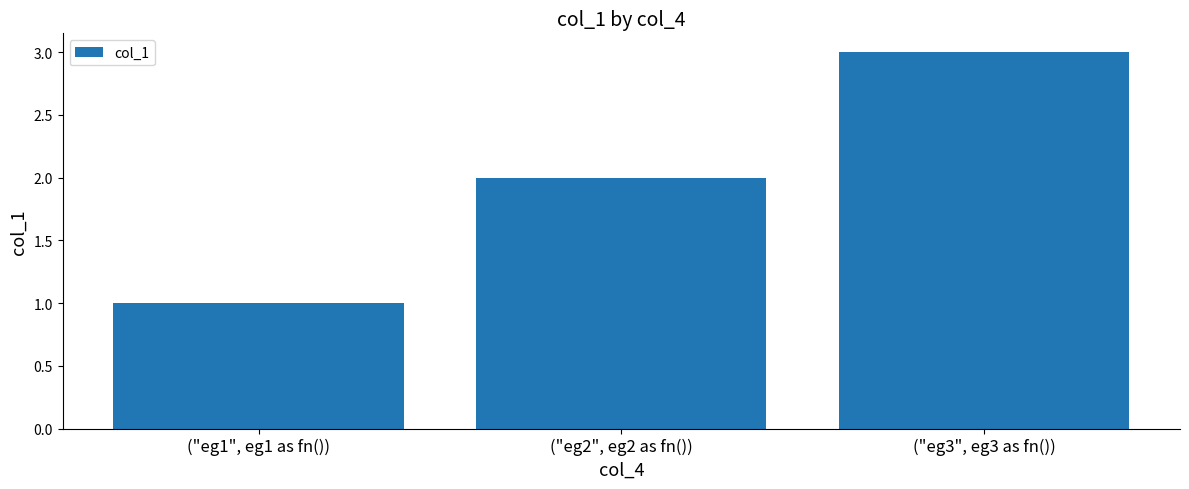

Approximately how many times larger is the value at ("eg3", eg3 as fn()) compared to ("eg2", eg2 as fn())?

1.5